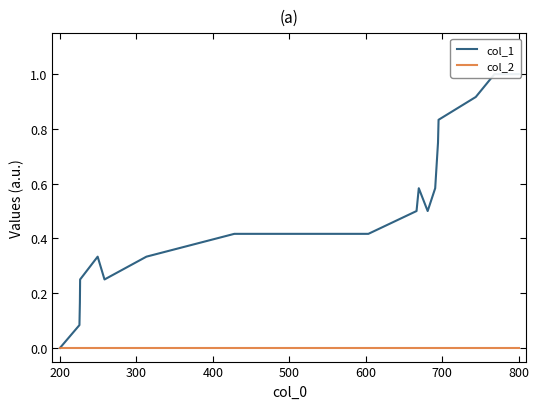

True or false: col_2 and col_1 intersect in this chart.

False